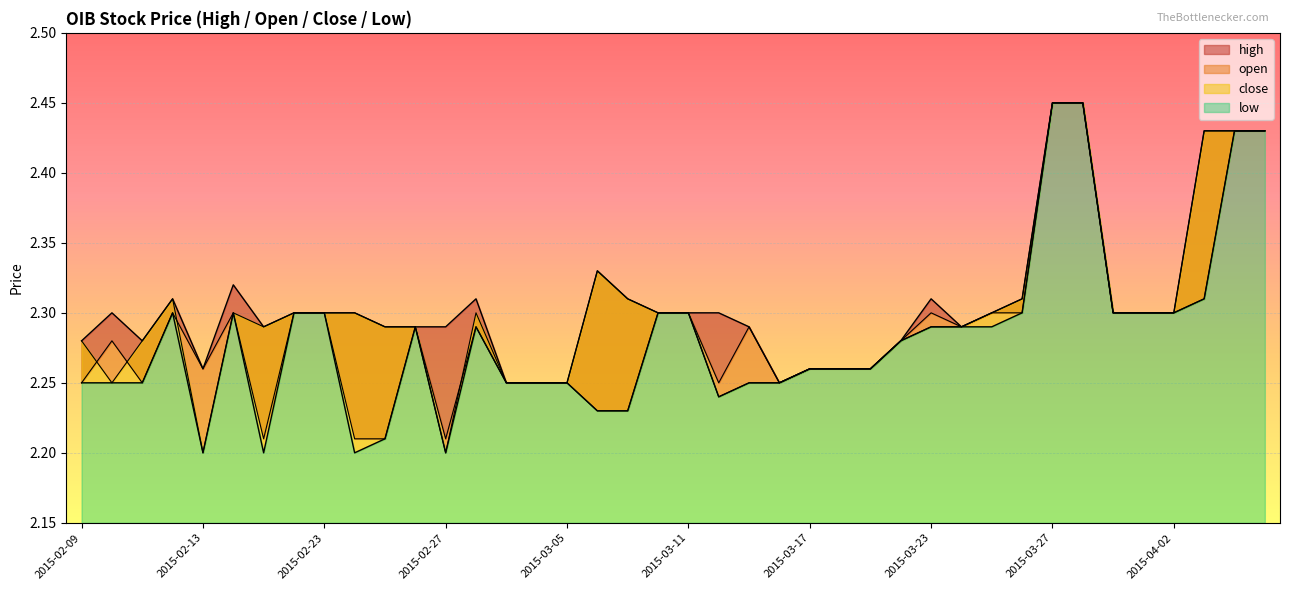

At how many categories does at least one series exceed 2?

40